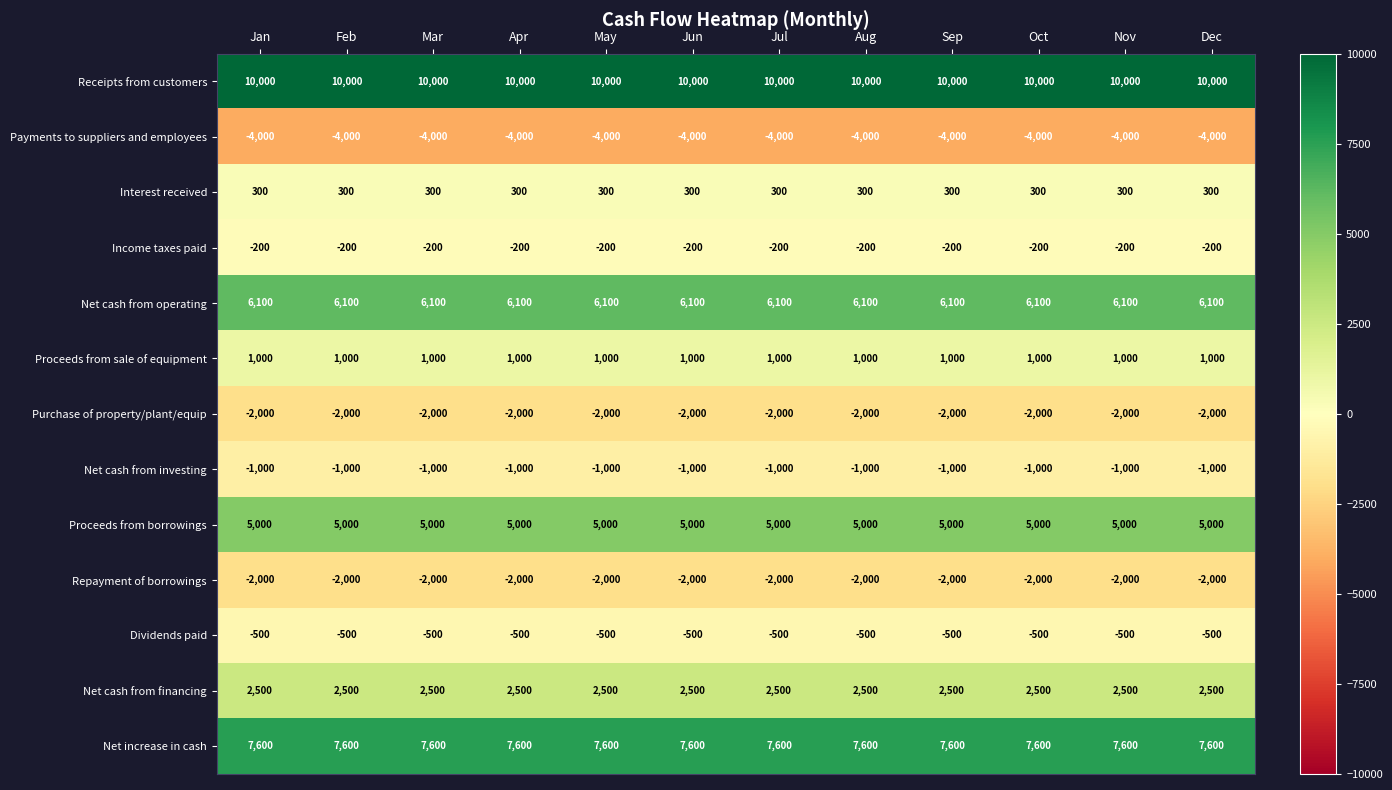

What is the approximate value of Dividends paid at Jan?

-500